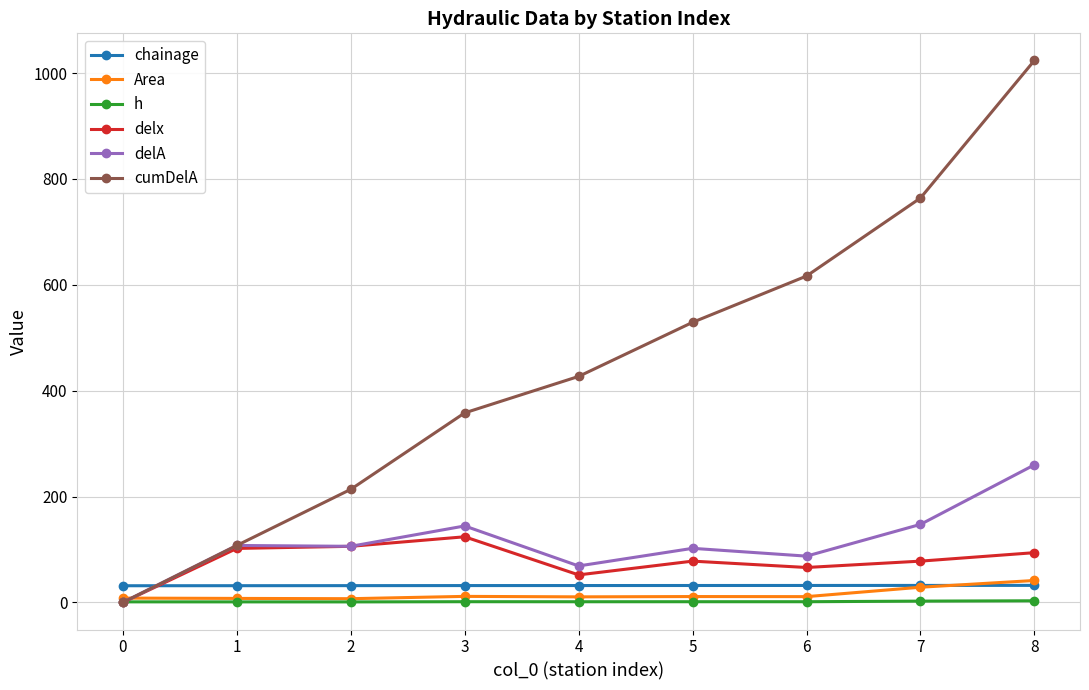

True or false: h and chainage cross at least once.

False